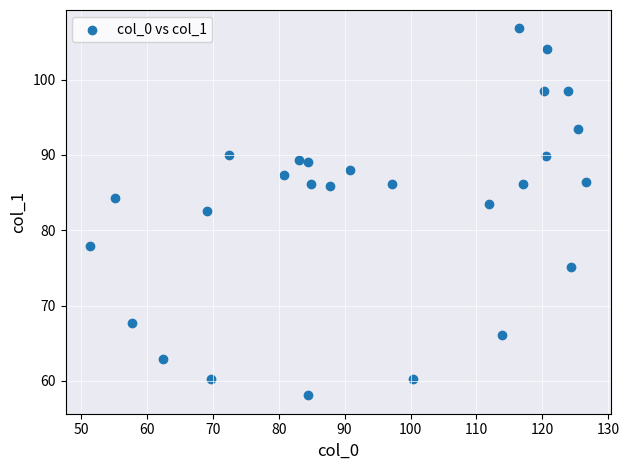

What is the range of X values (max minus min)?

75.2